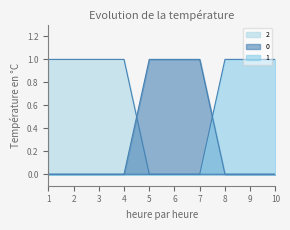

What is the difference between the 2 values at 6 and 1?

1